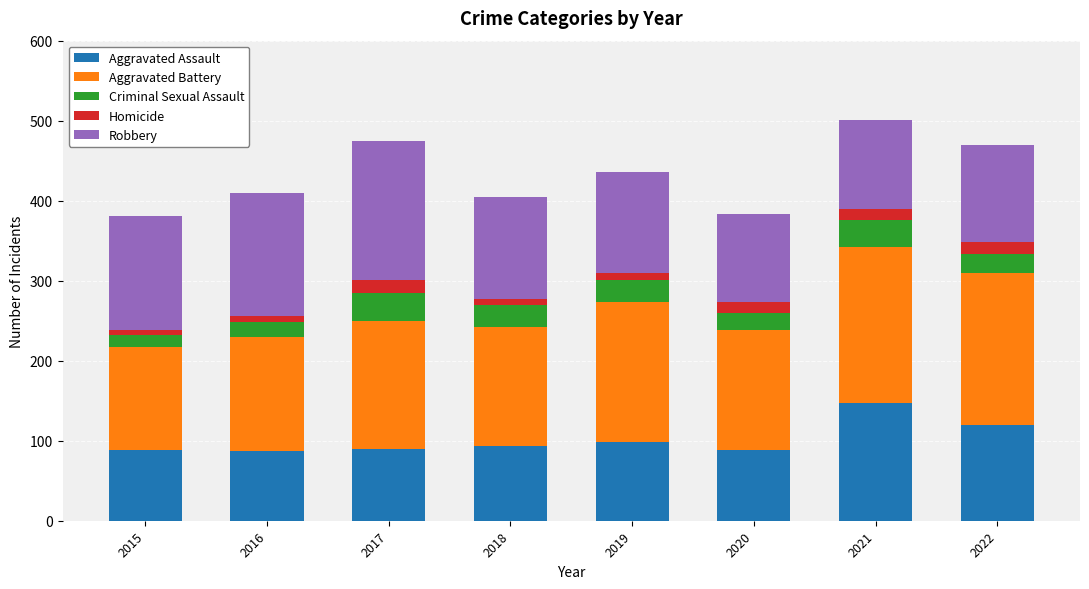

What is the total value across all series at 2020?

383